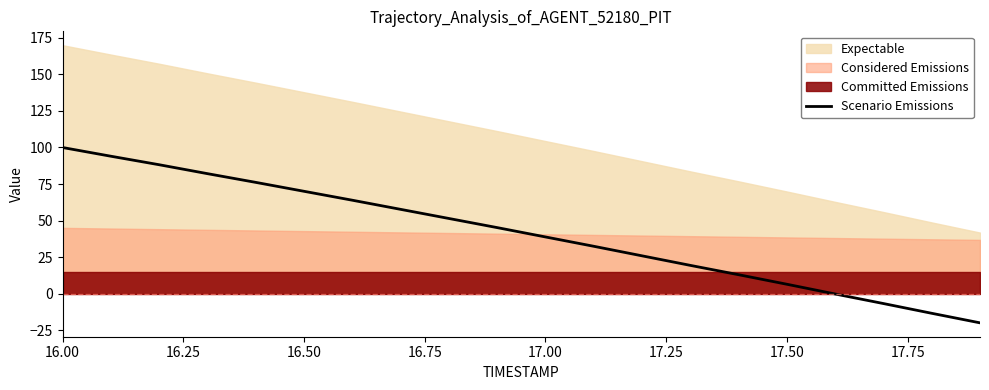

What is the average value?

41.2